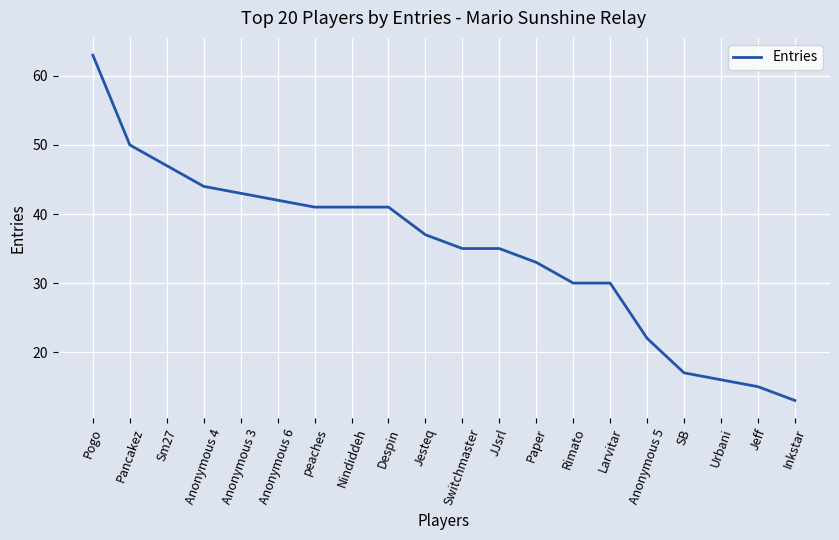

Does the chart display data point markers on the line(s)?

No